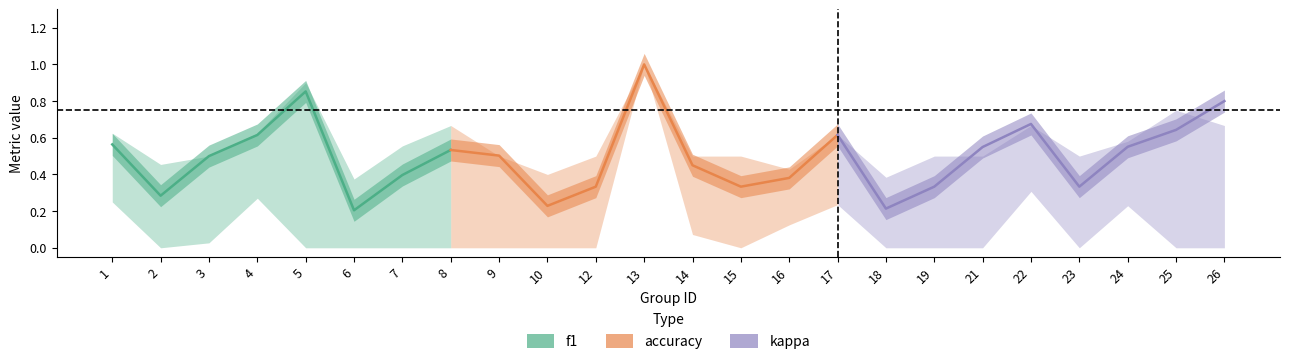

Rank the categories by accuracy value from lowest to highest.

6, 18, 10, 16, 2, 3, 9, 12, 14, 15, 19, 21, 23, 7, 24, 17, 1, 4, 8, 22, 26, 25, 5, 13